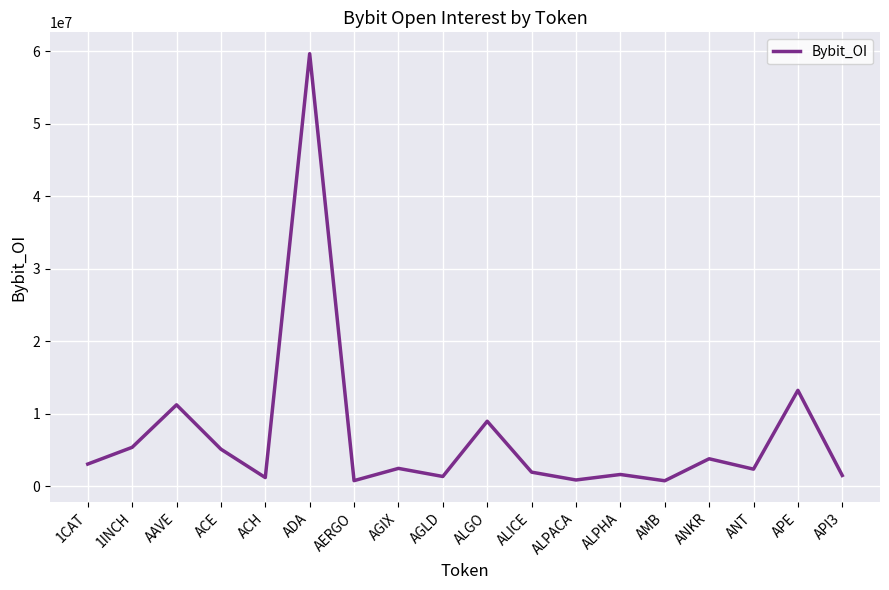

Which has a higher value, API3 or AMB?

API3